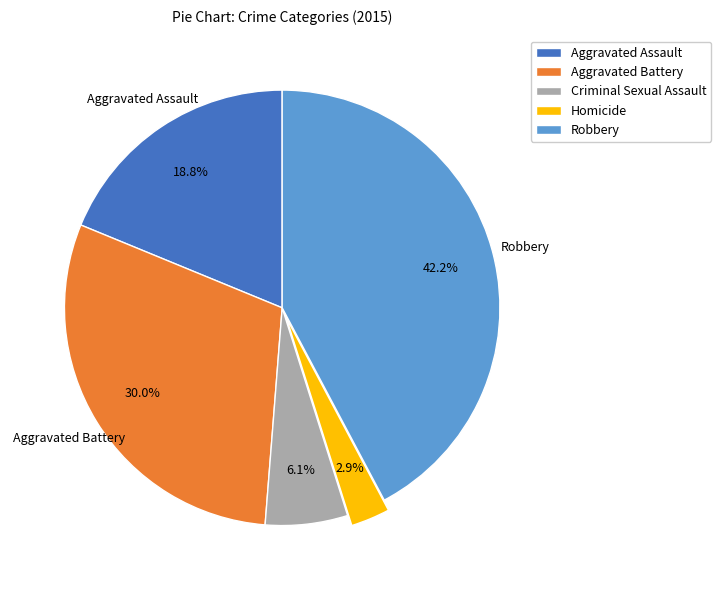

Rank the categories by value from highest to lowest.

Robbery, Aggravated Battery, Aggravated Assault, Criminal Sexual Assault, Homicide